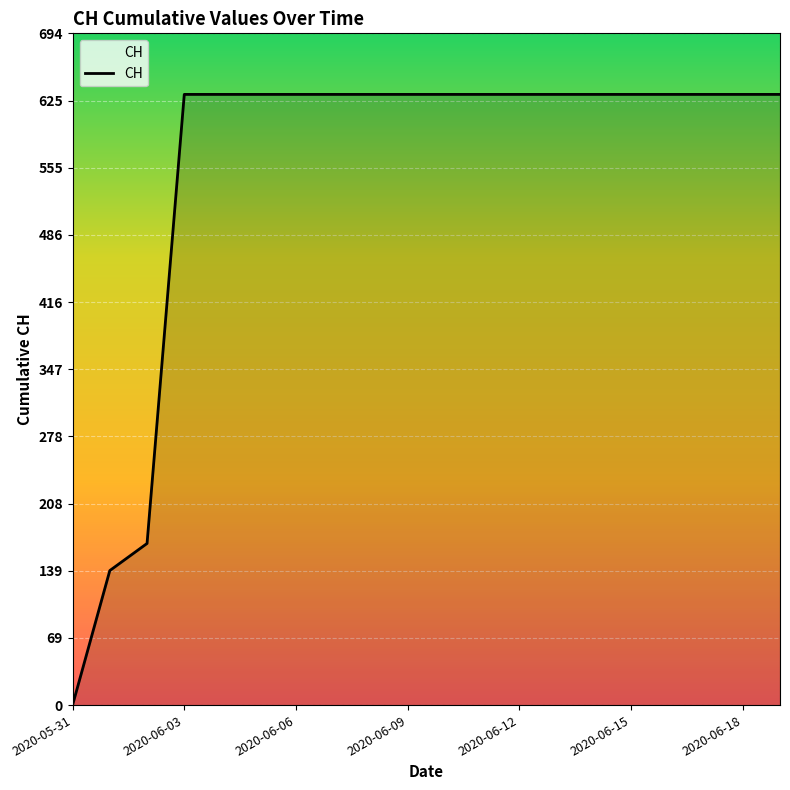

What is the greatest value displayed?

631